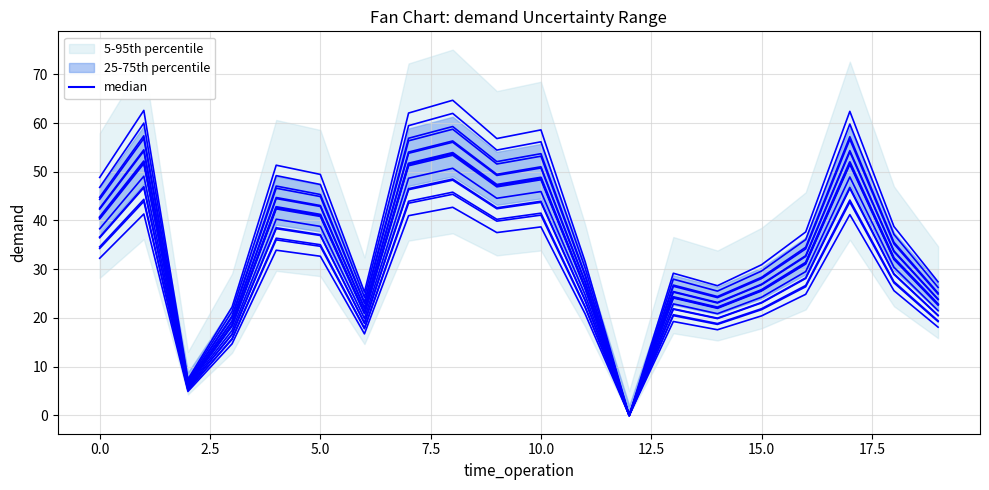

Reading left to right, extract all data points from this chart.

40.7	52.2	6.2	18.5	42.8	41.2	21.1	51.7	53.9	47.3	48.8	26.3	0.0	24.3	22.2	25.8	31.4	52.0	32.3	22.8